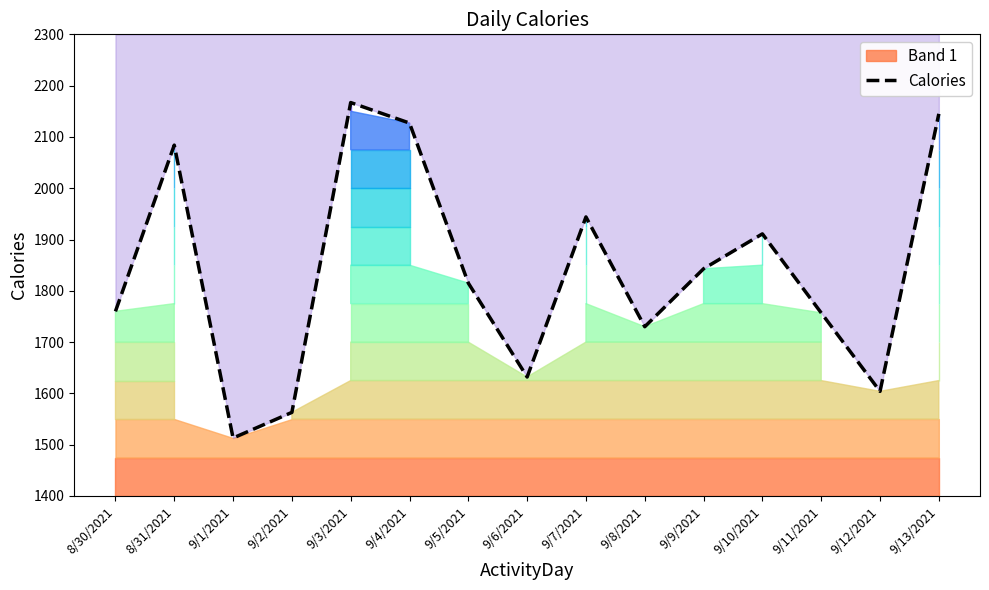

What is the sum of the values at 9/1/2021 and 9/10/2021?

3424